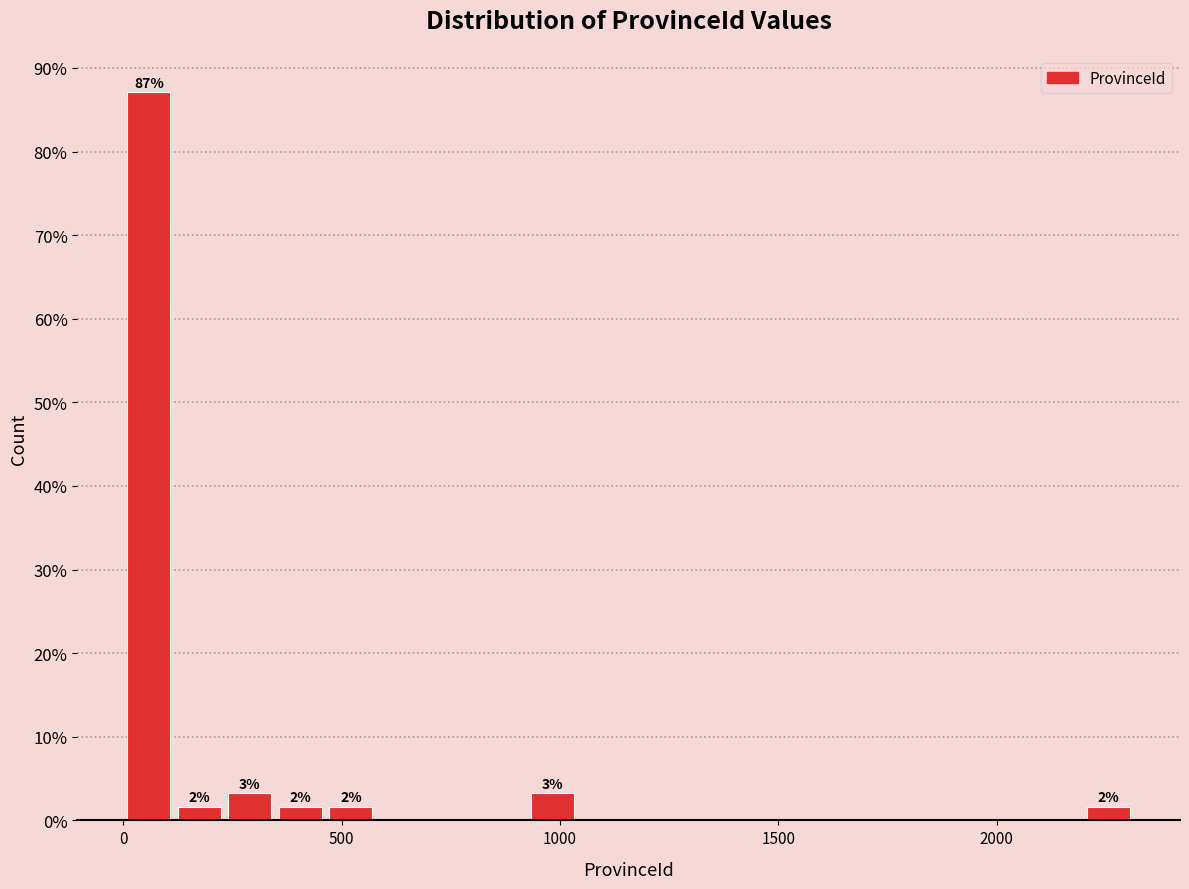

Around what value on the x-axis is the tallest bar? Give the approximate position of its centre, as read against the axis.

50